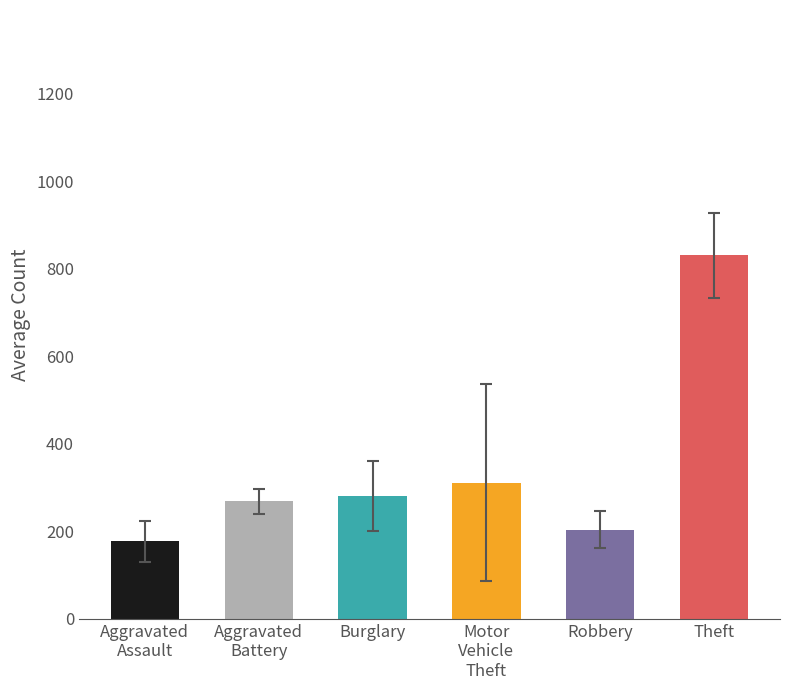

What is the sum of all values?

2073.9